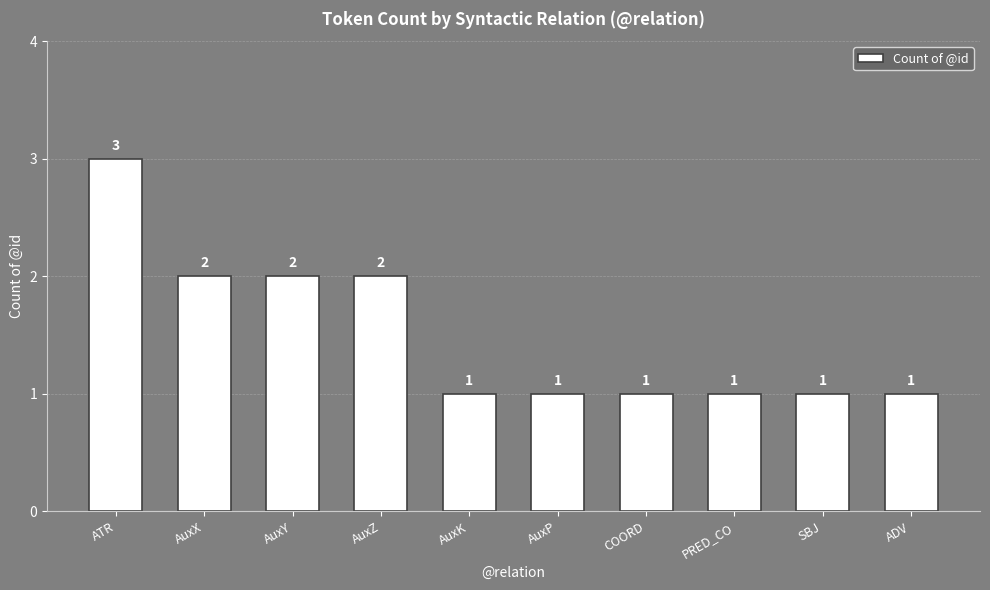

What is the sum of all values?

15